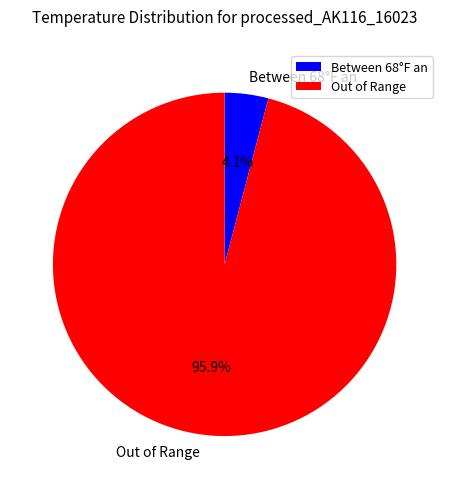

How much of the chart is everything except Between 68°F an?

95.9%